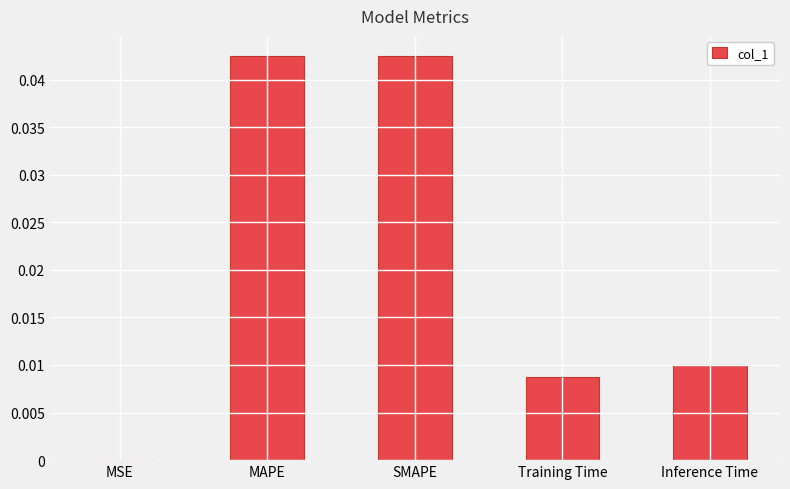

Between MSE and MAPE, which is larger?

MAPE